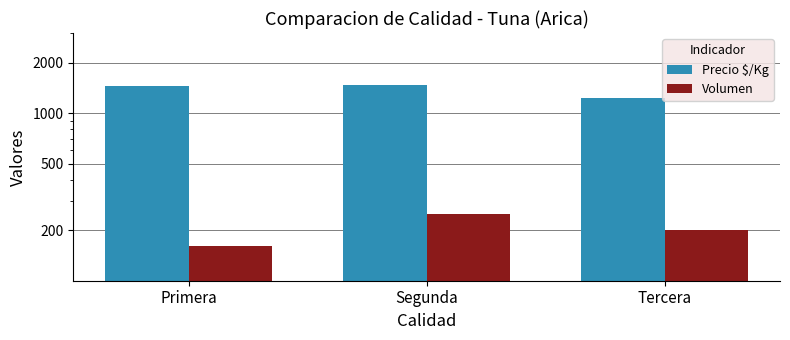

Which series has the largest total across all categories?

Precio $/Kg